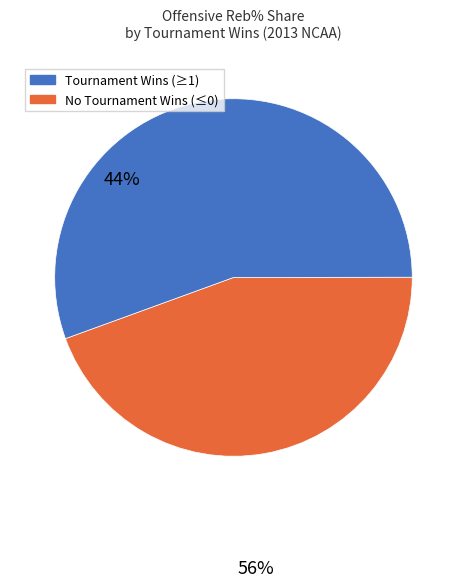

Count the number of slices in the pie.

2